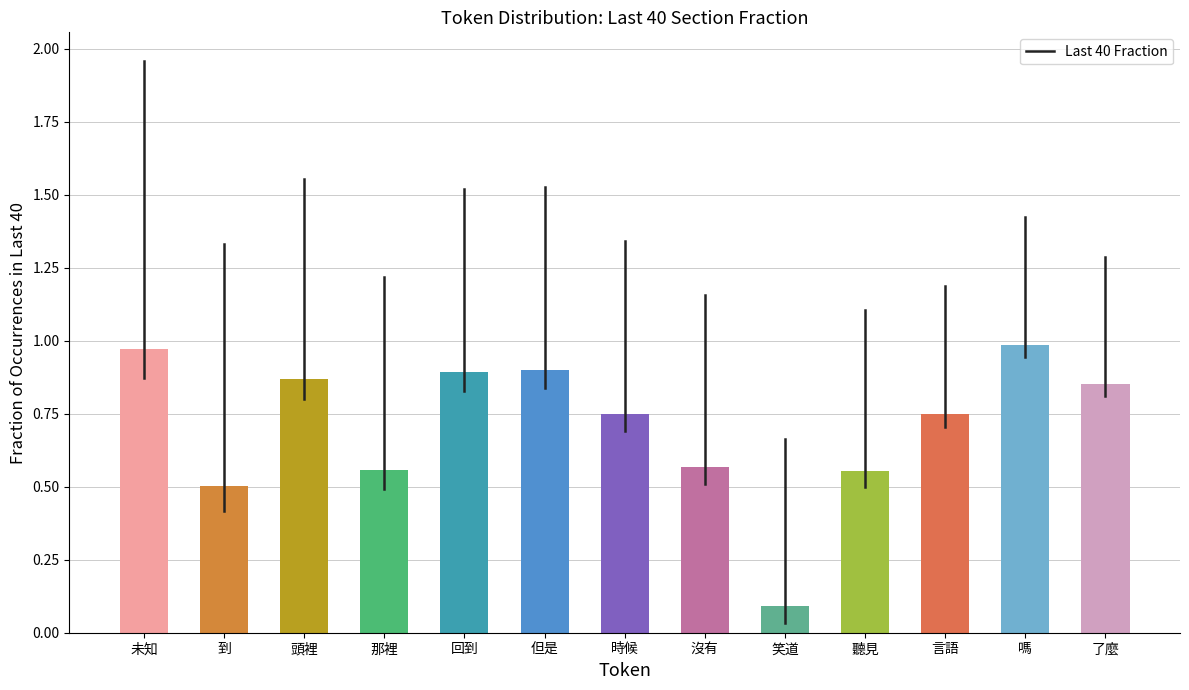

What is the label of the 11th bar from the right?

頭裡